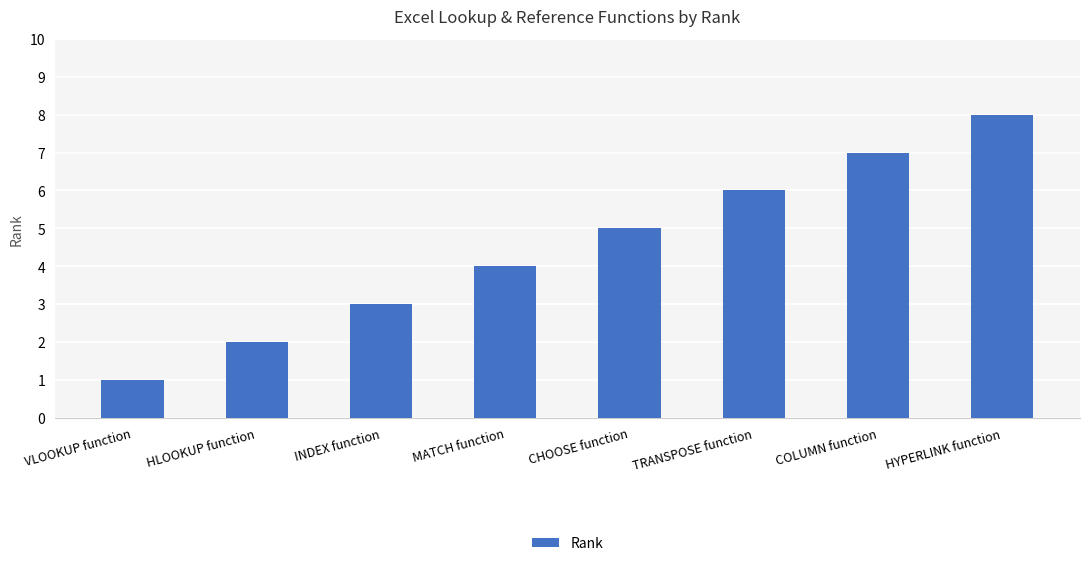

Which has a higher value, HLOOKUP function or INDEX function?

INDEX function